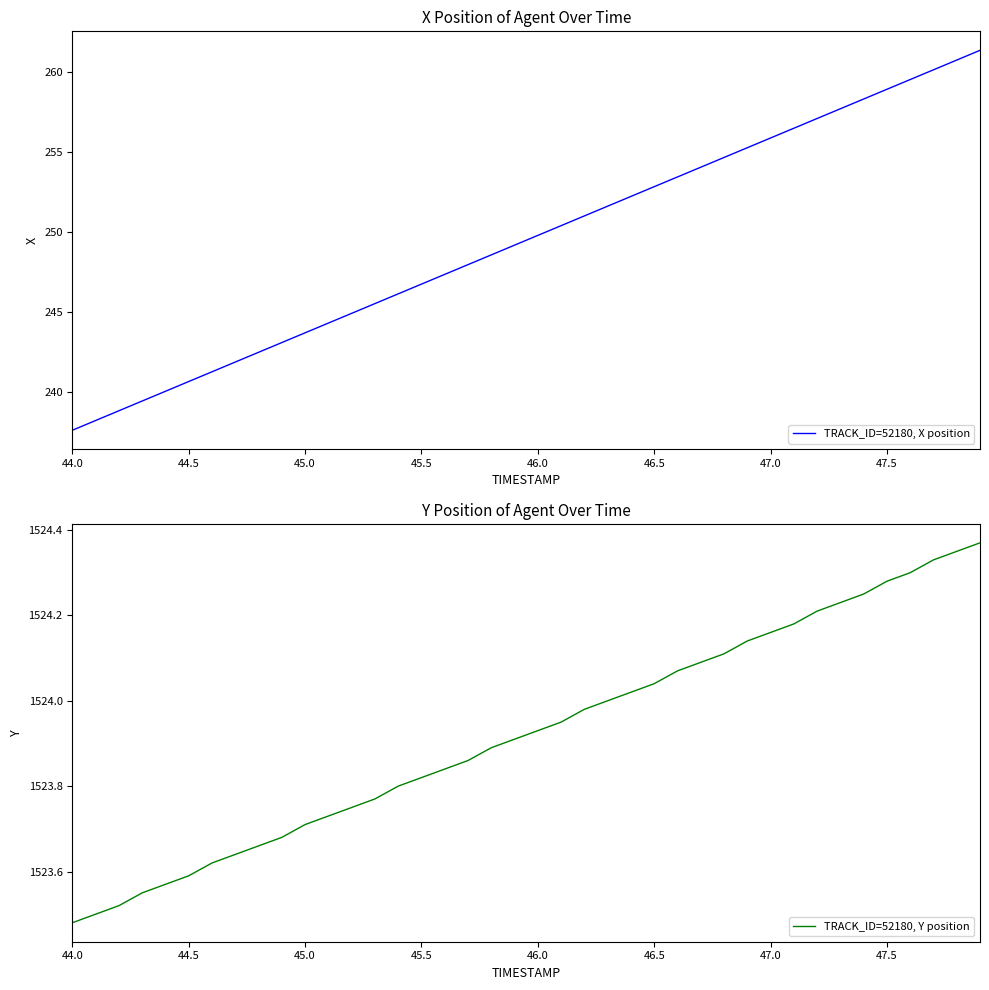

The TRACK_ID=52180, X position series shows 96.4 at 47.5. True or false?

False